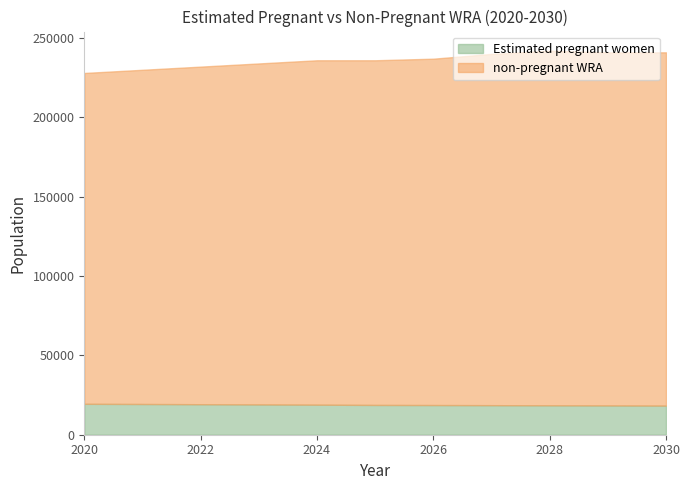

Is the value of non-pregnant WRA at 2026 greater than the value of Estimated pregnant women at 2027?

Yes